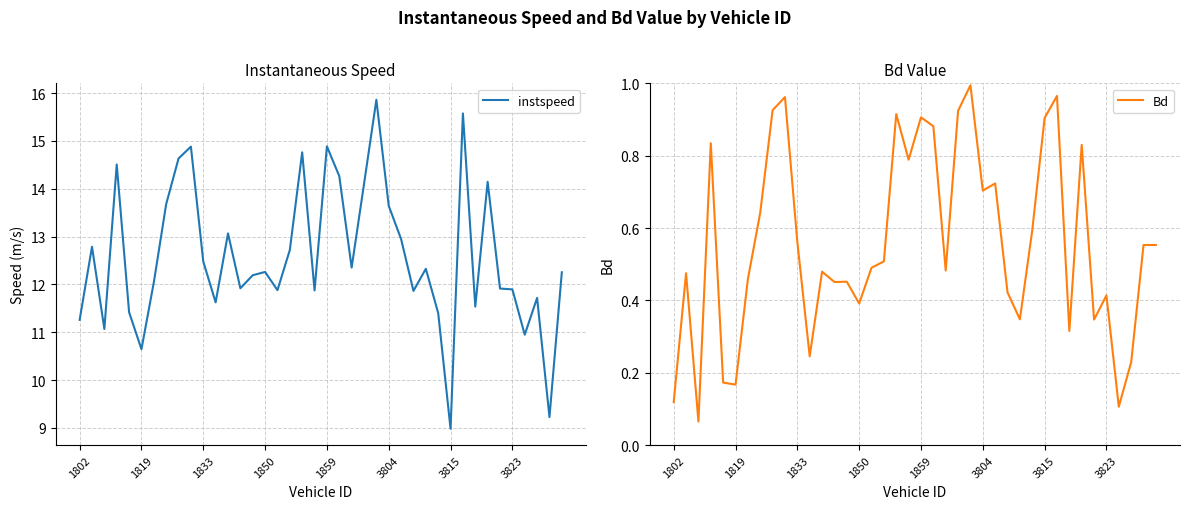

How many interior local valleys does the instspeed series have?

12